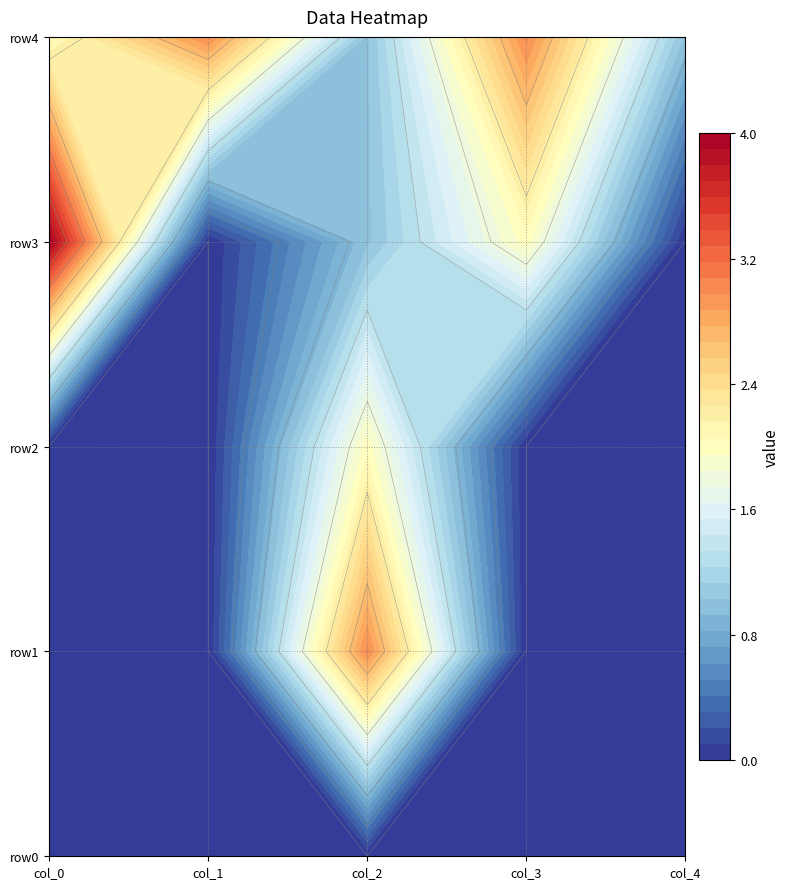

The row0 series shows 0 at 0. True or false?

True